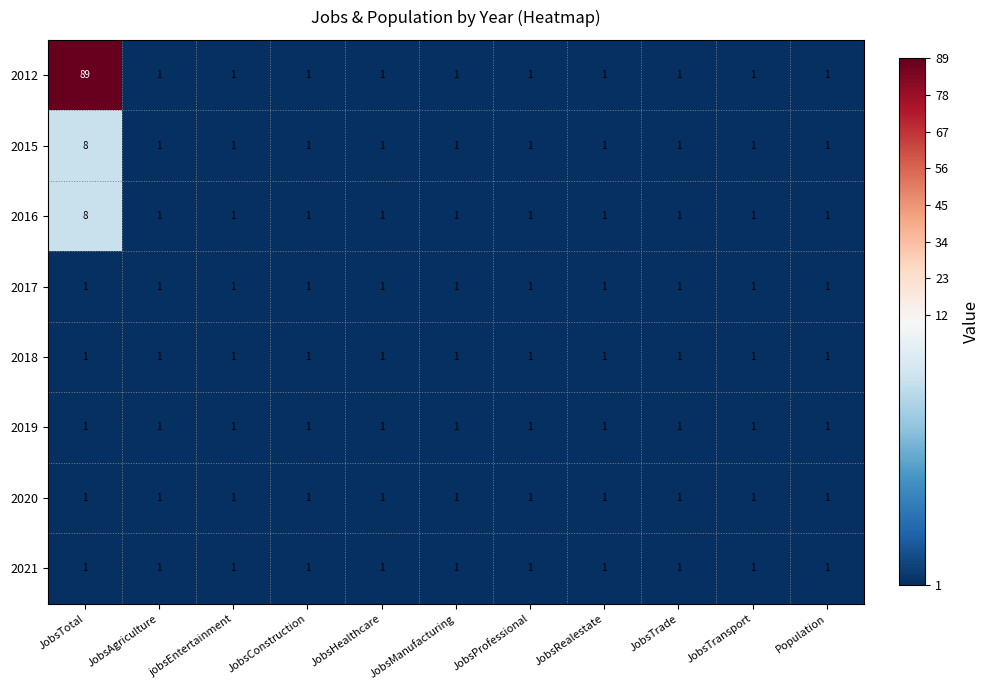

What is the difference between the maximum and second lowest values in the 2015 series?

7